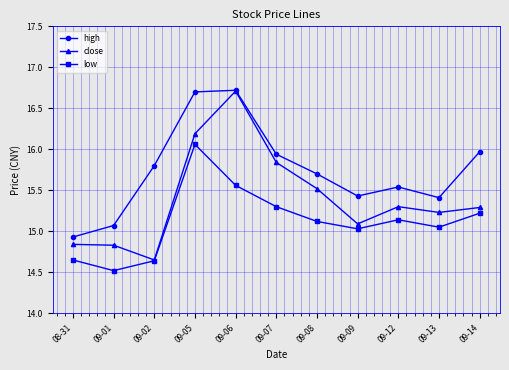

At how many categories does at least one series exceed 14?

11